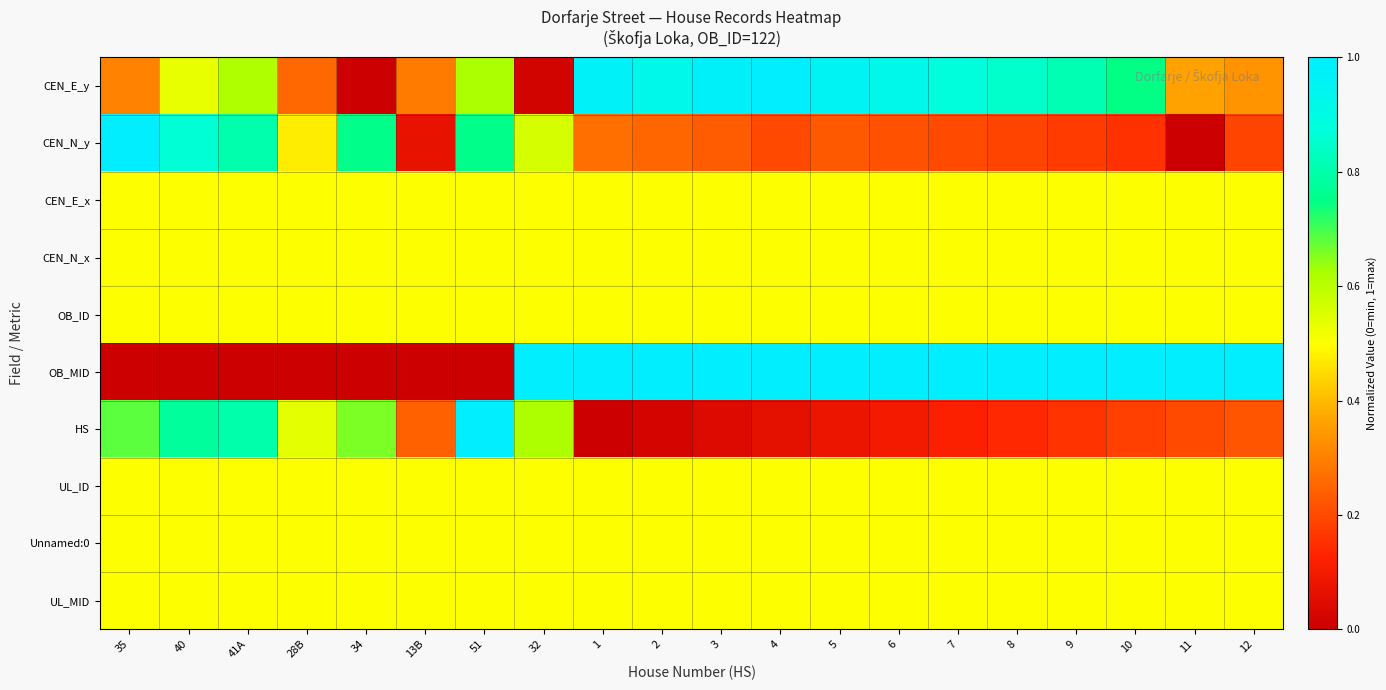

At which category is the sum across all series the highest?

51